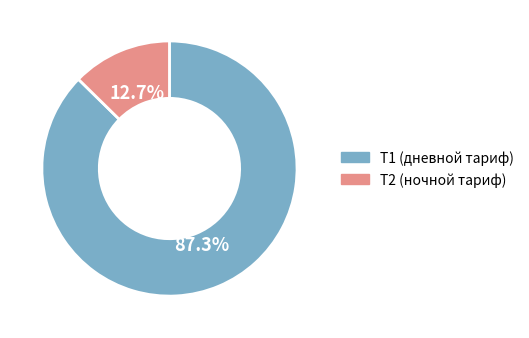

Does any single category account for the majority?

Yes